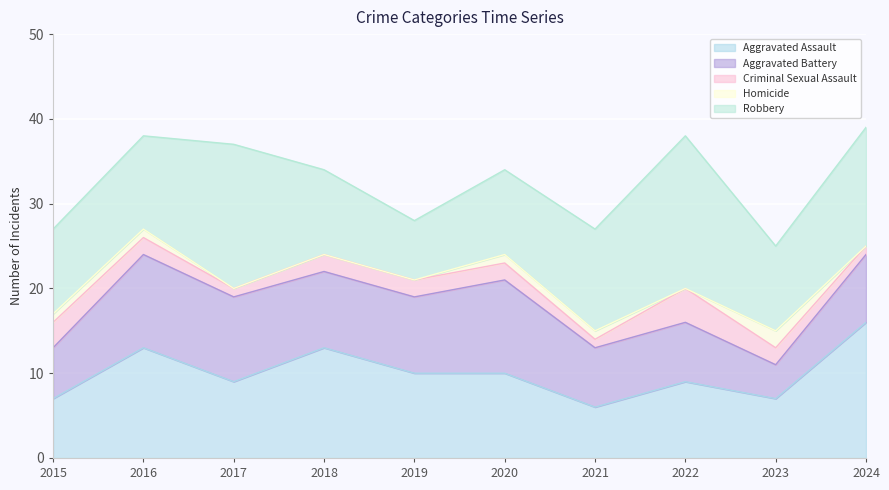

How many data points in Robbery are above 11?

4